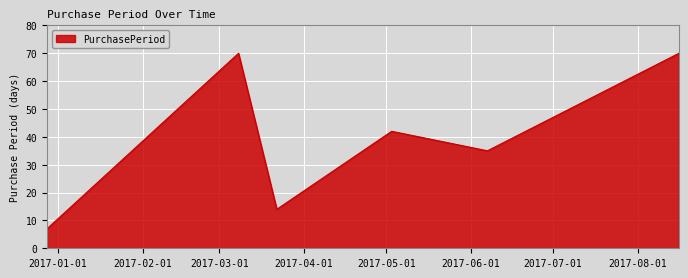

True or false: there are more than 0 points higher than both neighbors.

True